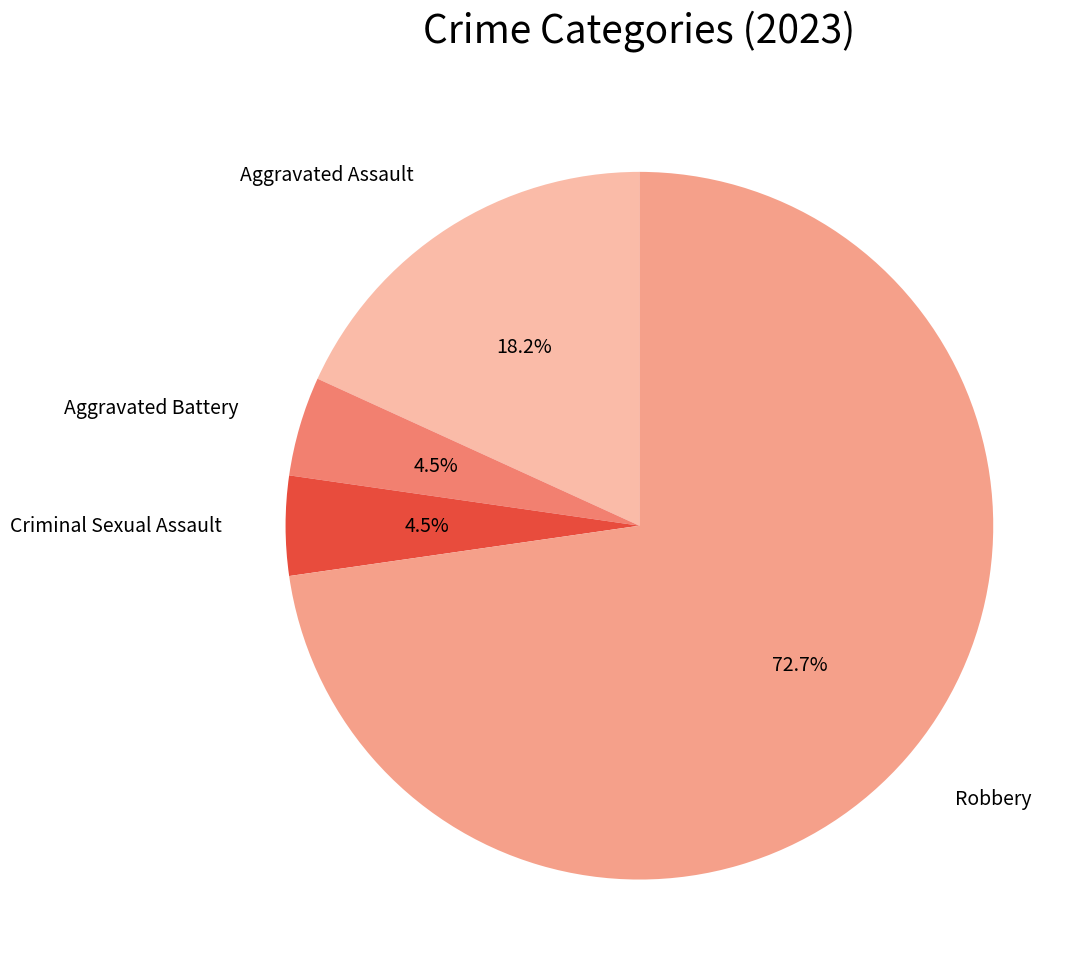

Is there any slice that represents more than half of the pie?

Yes